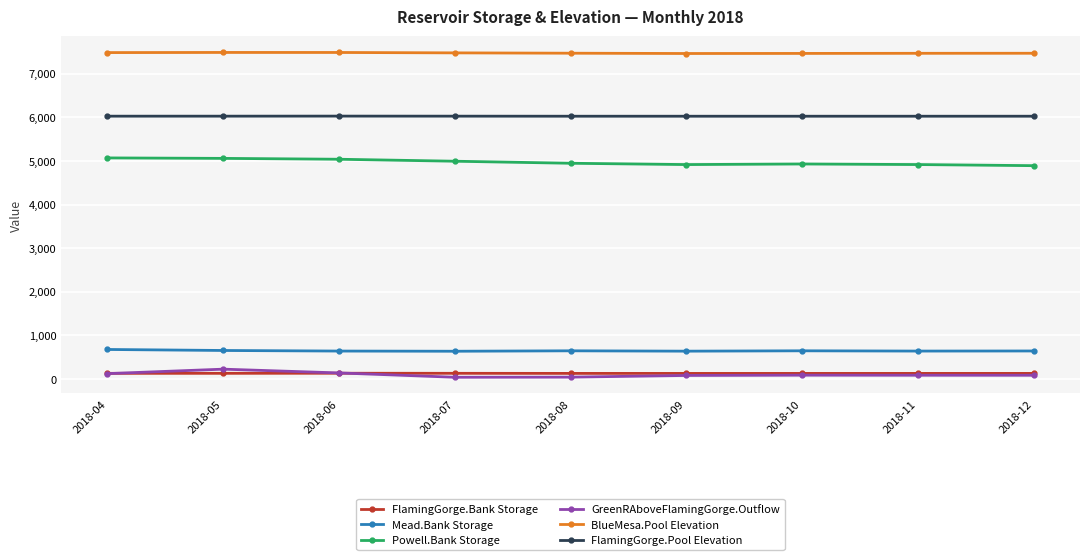

What is the total value across all series at 2018-11?

19266.5